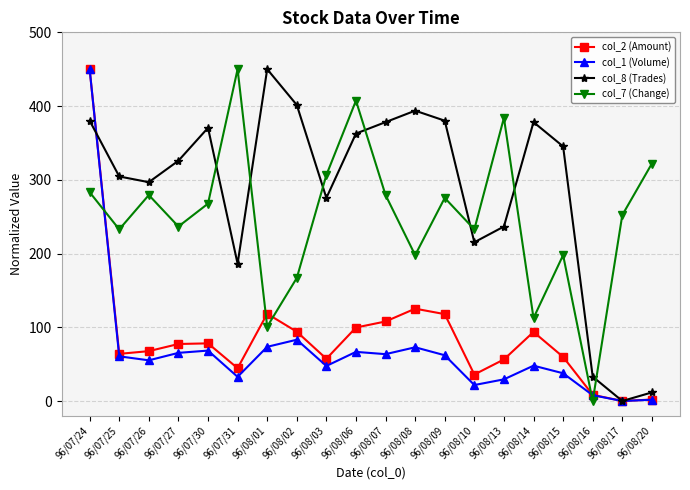

Which series has the largest total across all categories?

col_8 (Trades)